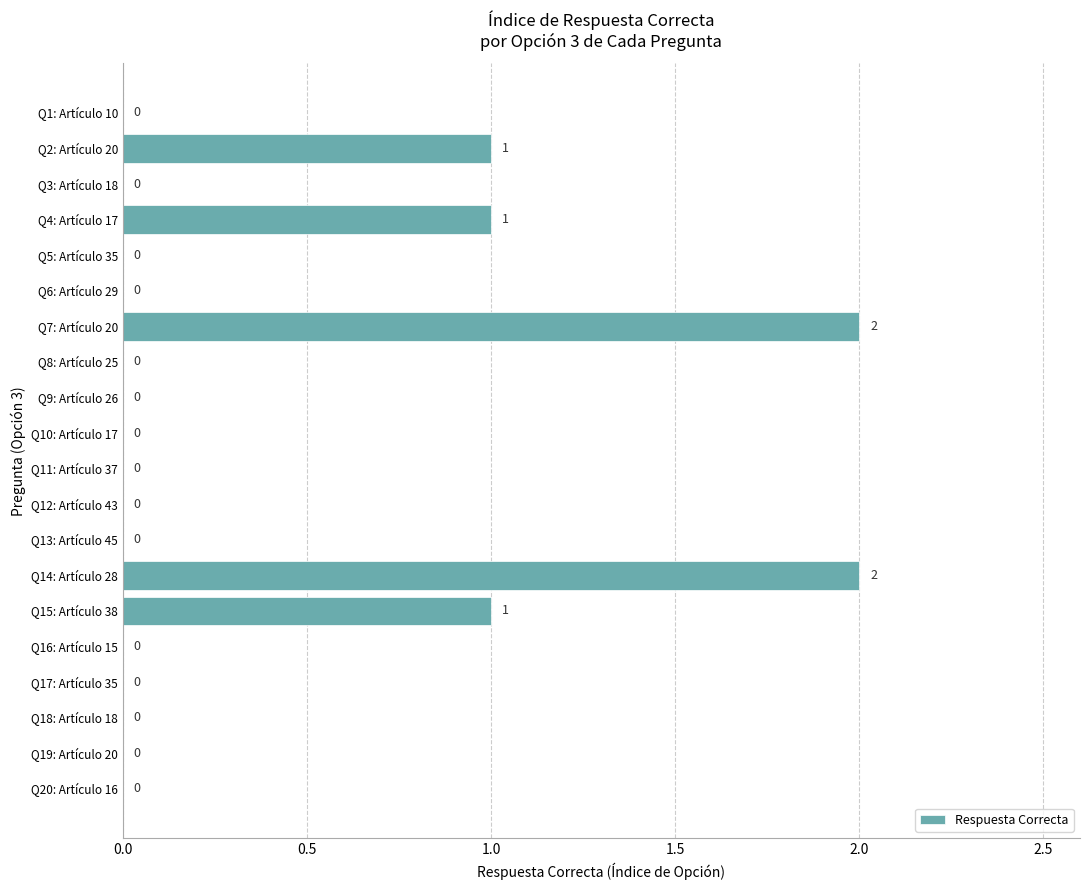

Is it true that the value at Q20: Artículo 16 is -1?

False